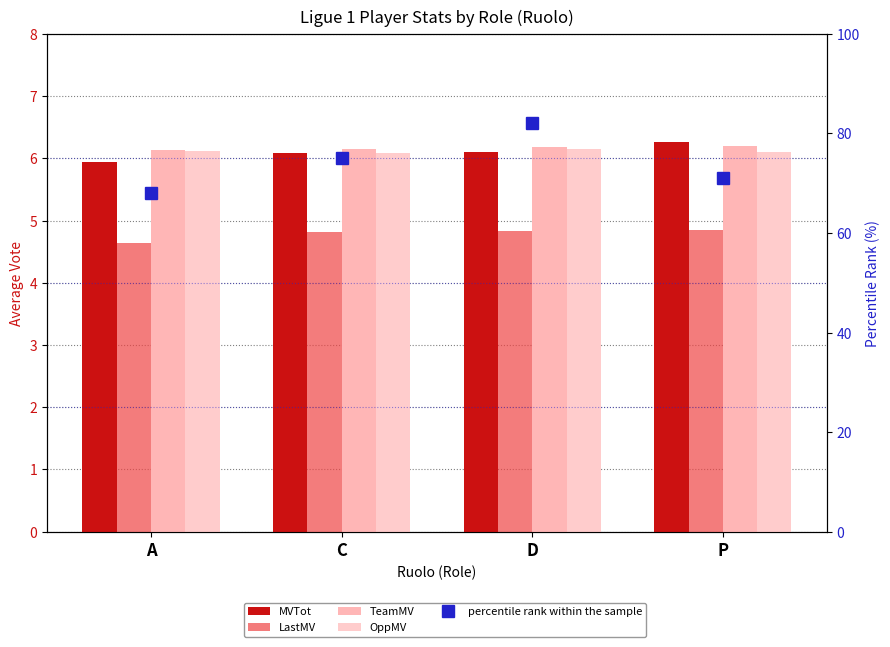

What is the value of the MVTot bar at the 3rd from the left?

6.1